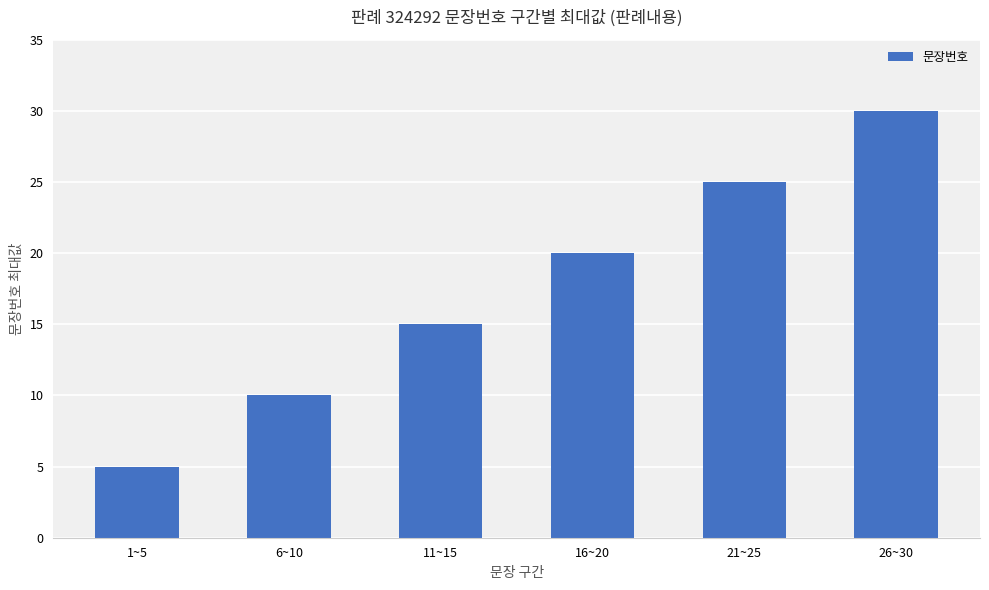

Reading left to right, transcribe all the data shown in this chart.

1~5=5	6~10=10	11~15=15	16~20=20	21~25=25	26~30=30